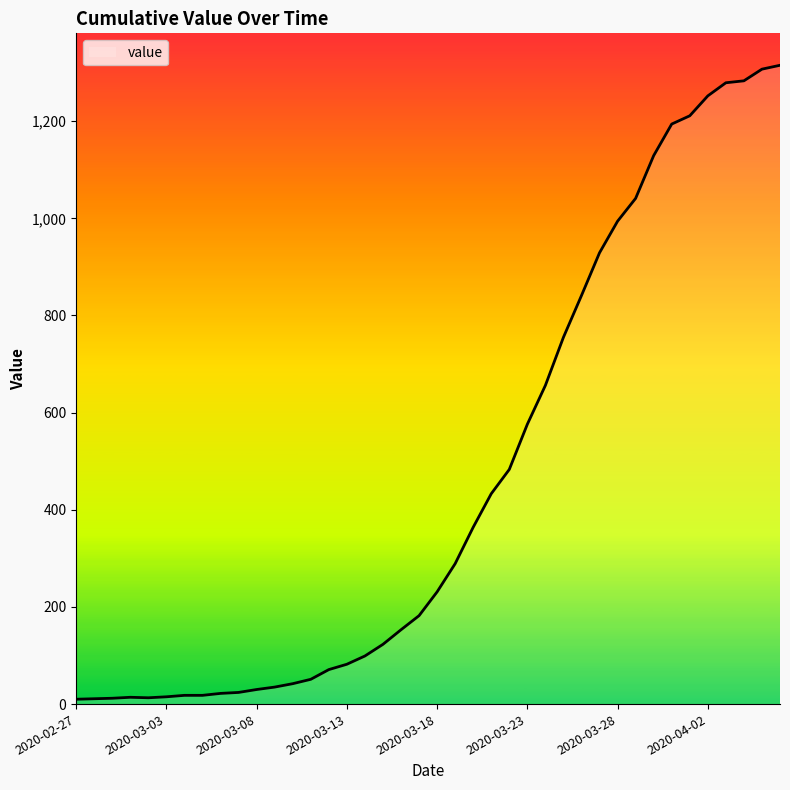

What is the maximum value shown in the chart?

1315